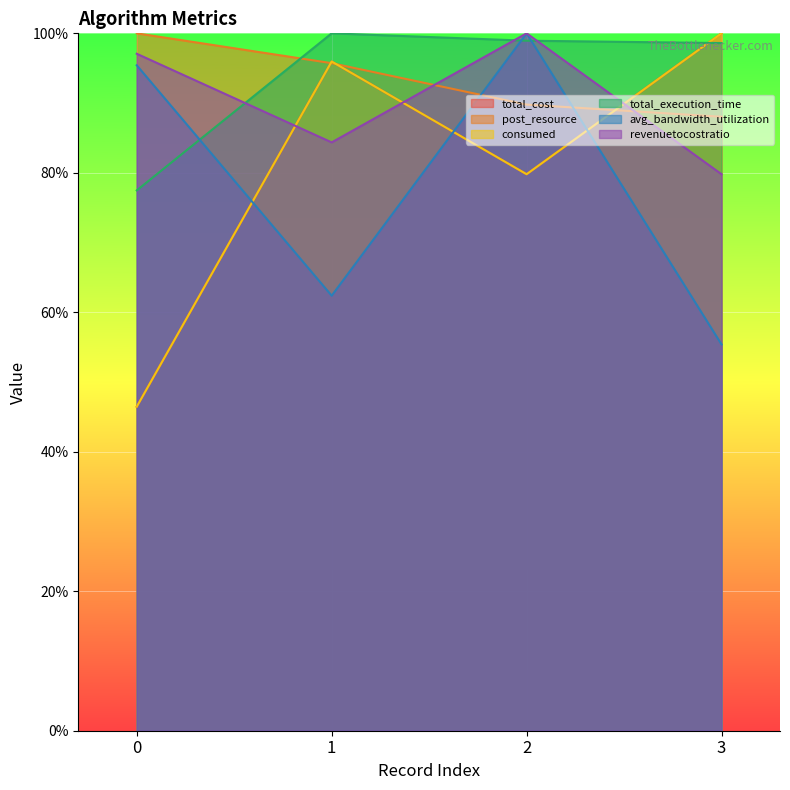

What is the sum of all consumed values?

322.2